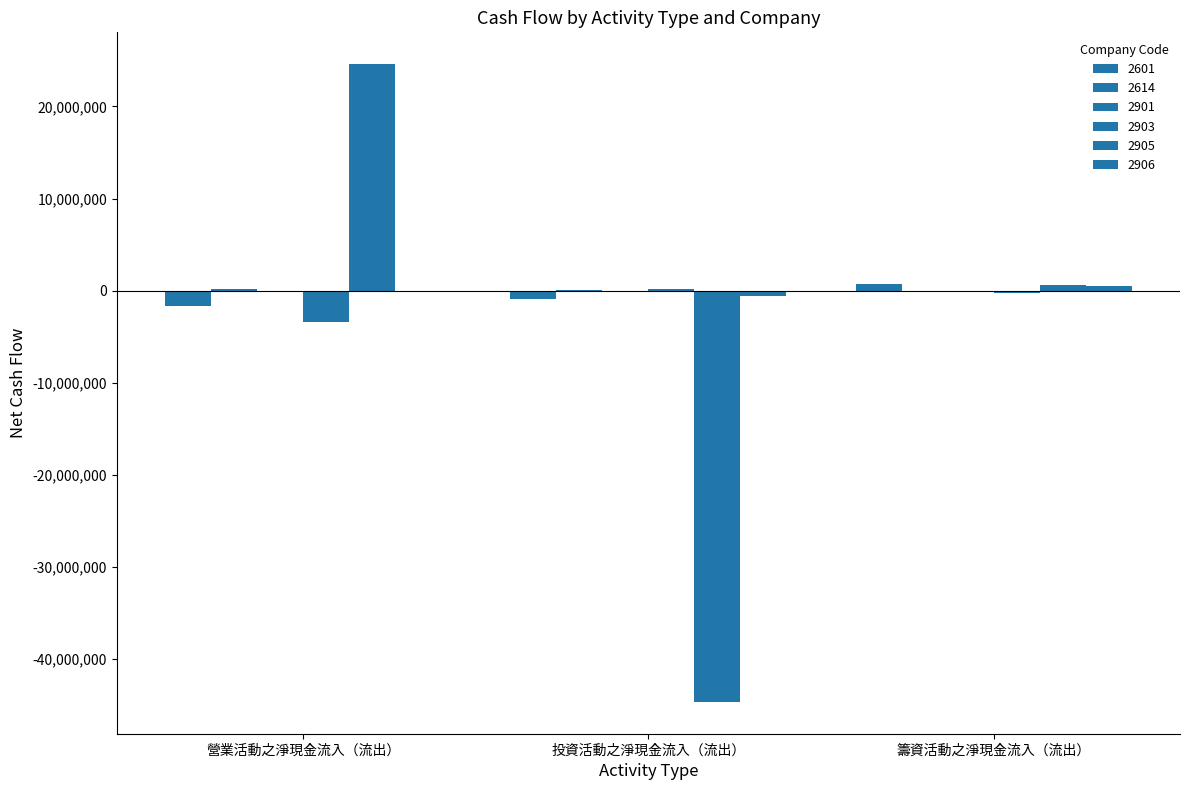

Count the 2903 values in the range -3364286 to 182839.

3